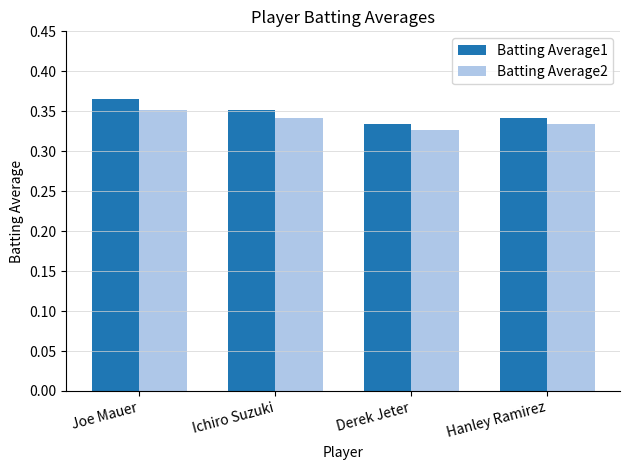

List the labels in order of Batting Average1 value, smallest first.

Derek Jeter, Hanley Ramirez, Ichiro Suzuki, Joe Mauer